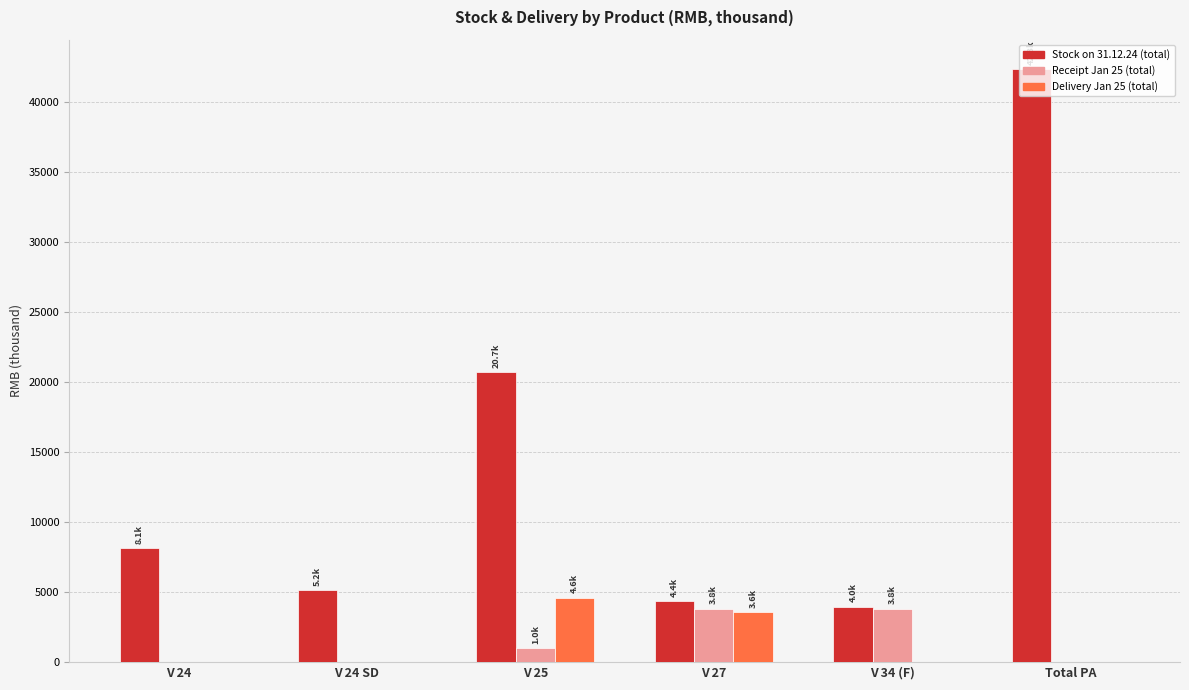

Are the bars grouped side by side (vs. stacked)?

Yes